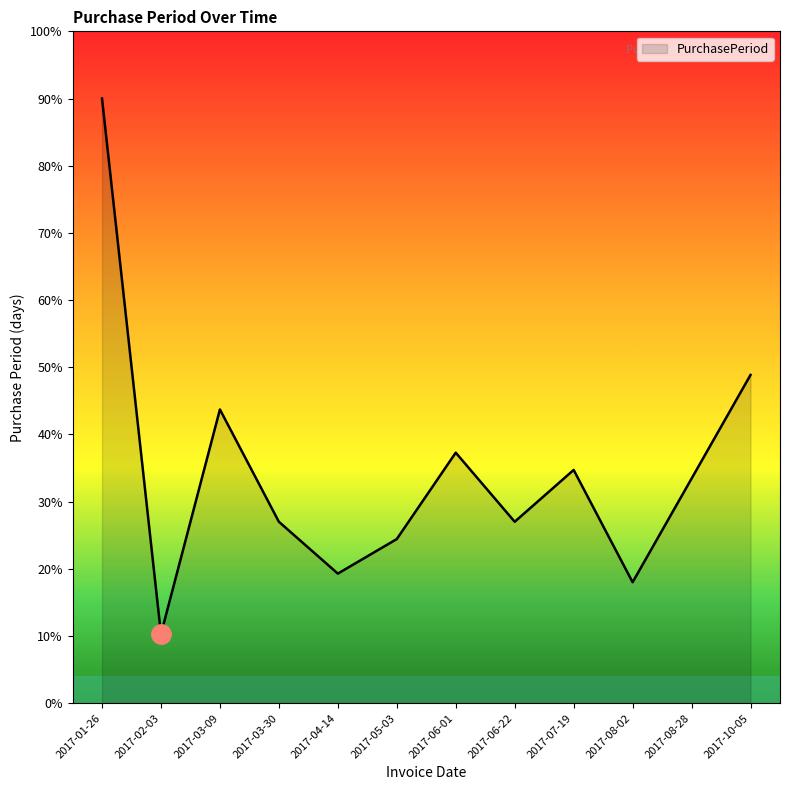

Which label corresponds to the largest value in the chart?

2017-01-26